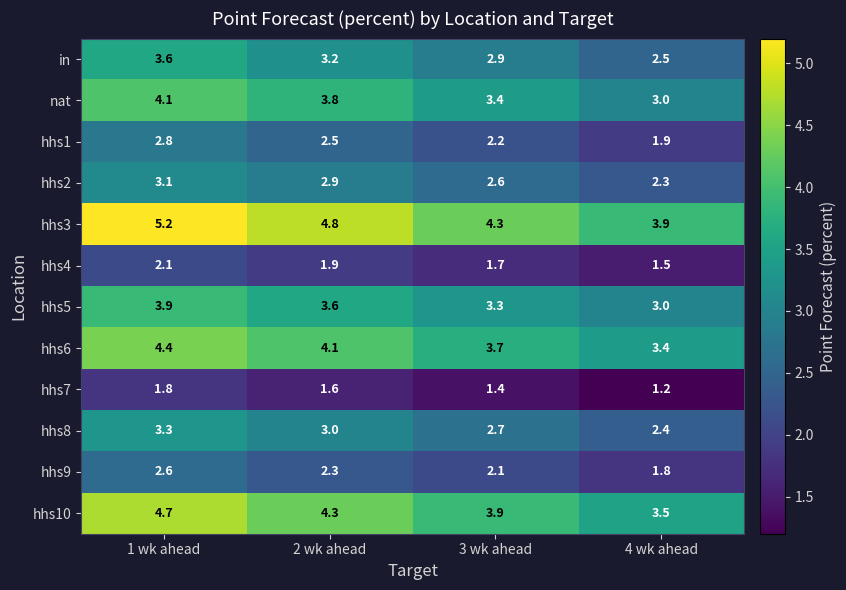

At which category is the sum across all series the highest?

1 wk ahead